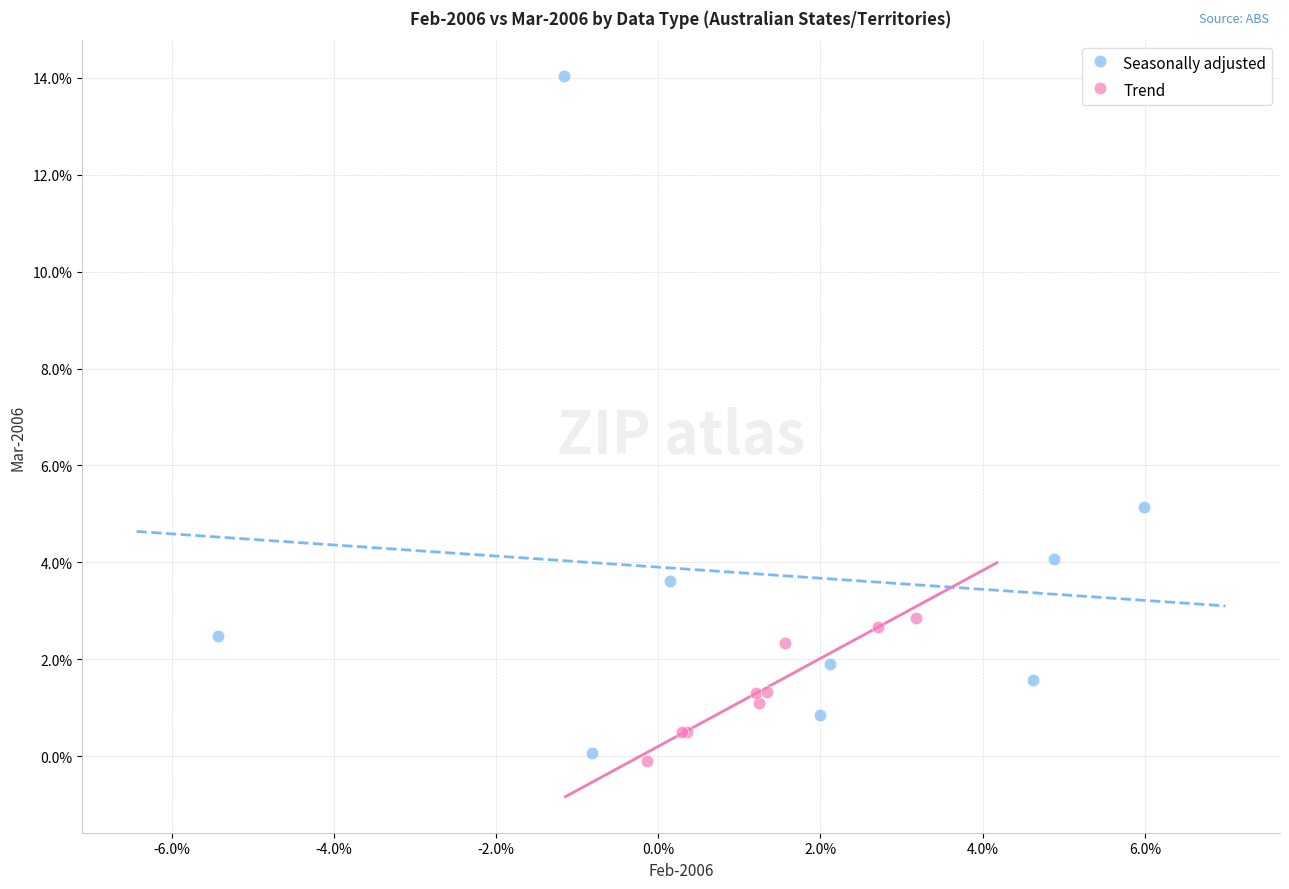

Which series reaches the maximum Y coordinate?

Seasonally adjusted